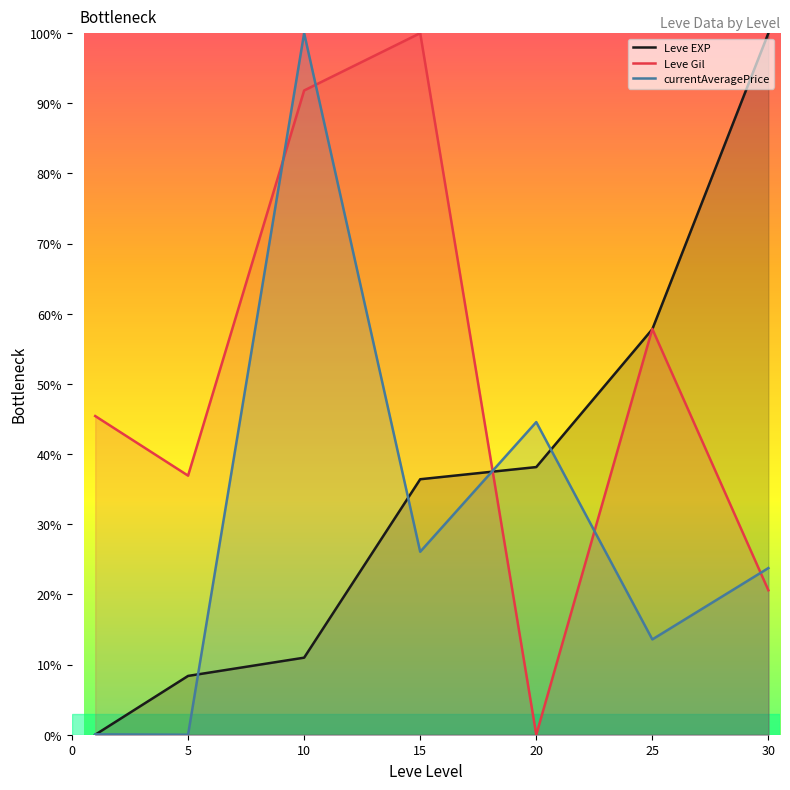

Is it true that Leve EXP equals 57.8 at 25?

True